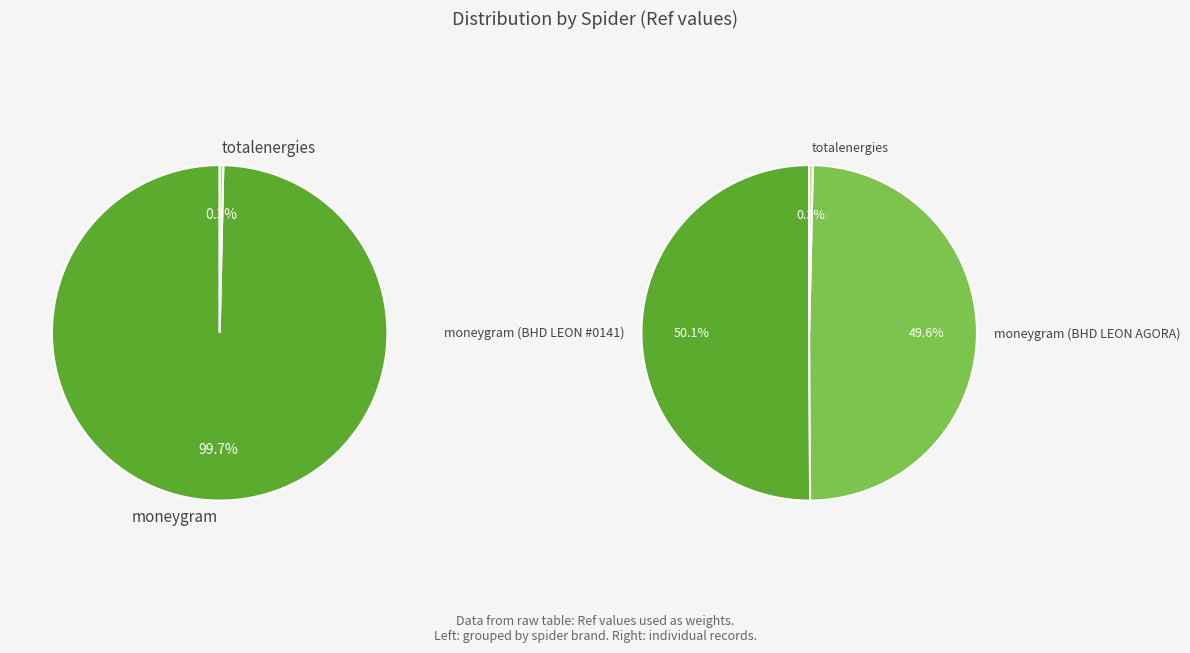

Rank the categories by value from highest to lowest.

moneygram (BHD LEON #0141), moneygram (BHD LEON AGORA), totalenergies